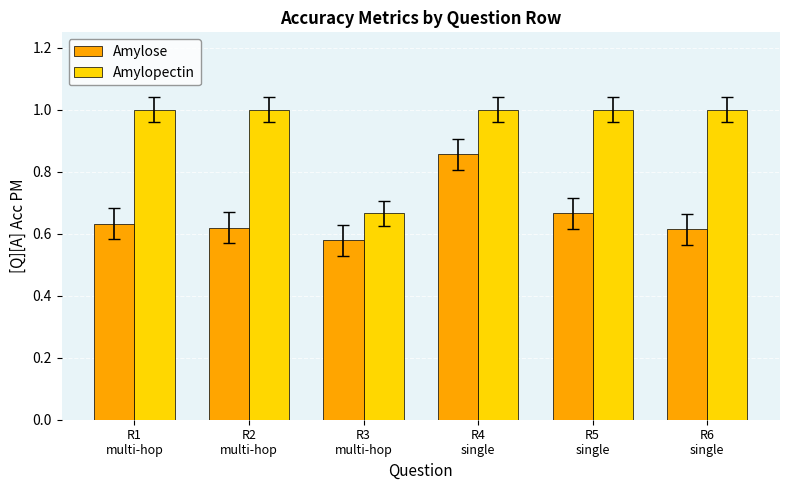

True or false: Amylose has a value of 0.3 at R2
multi-hop.

False